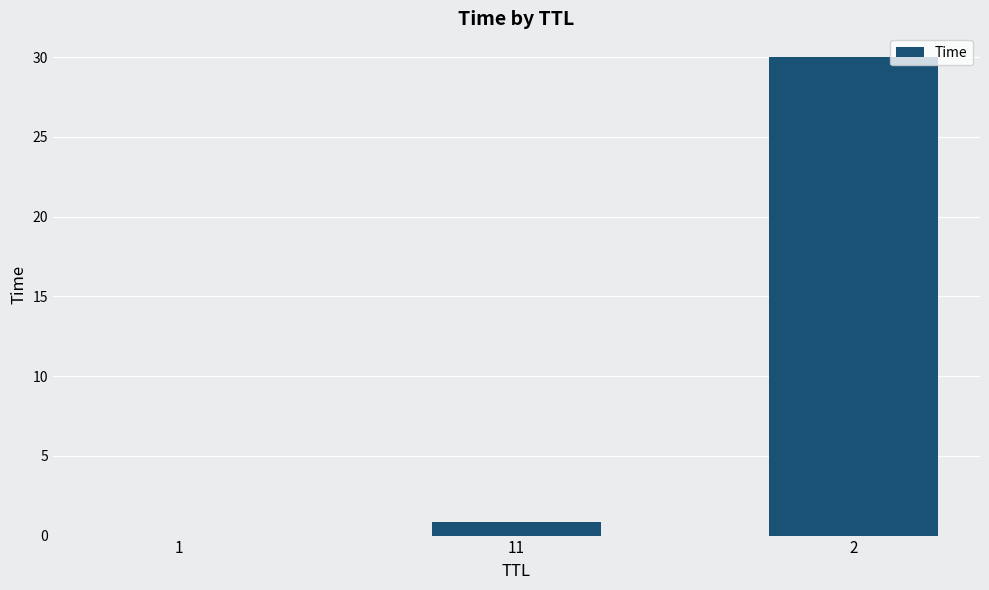

What is the greatest value displayed?

30.0